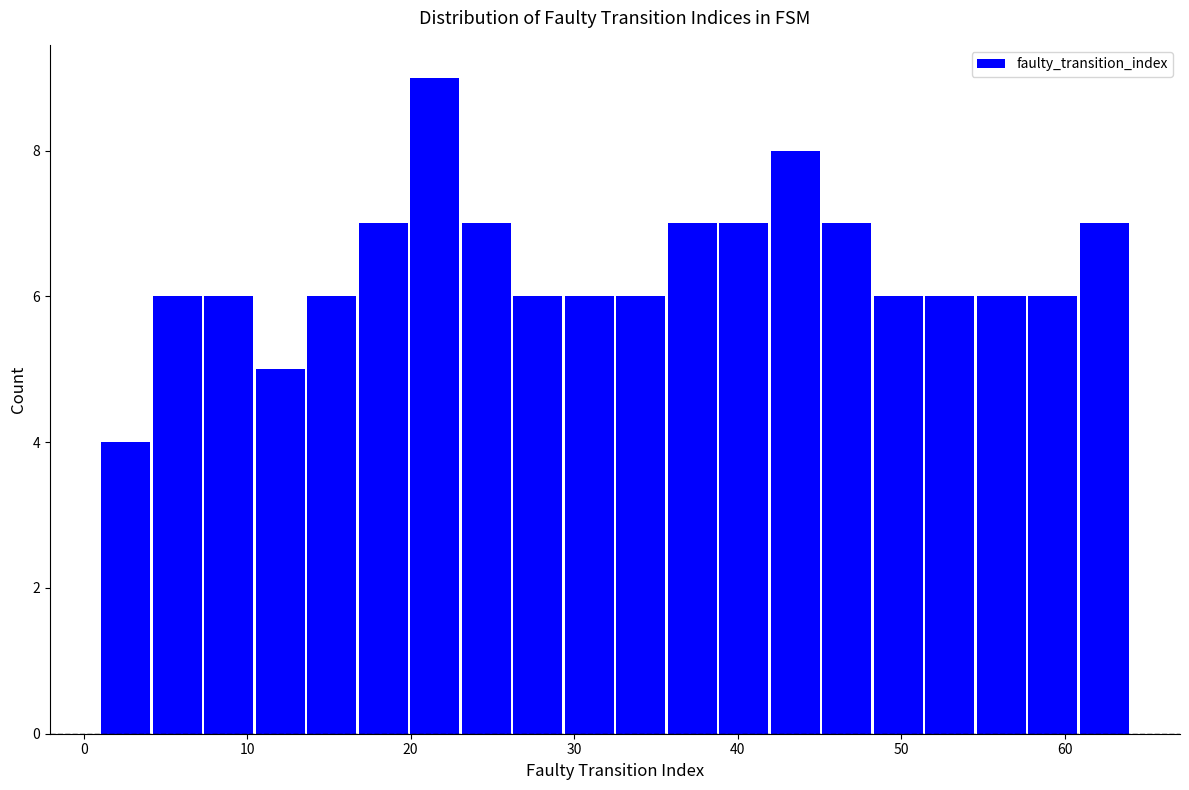

Around what value on the x-axis is the tallest bar? Give the approximate position of its centre, as read against the axis.

21